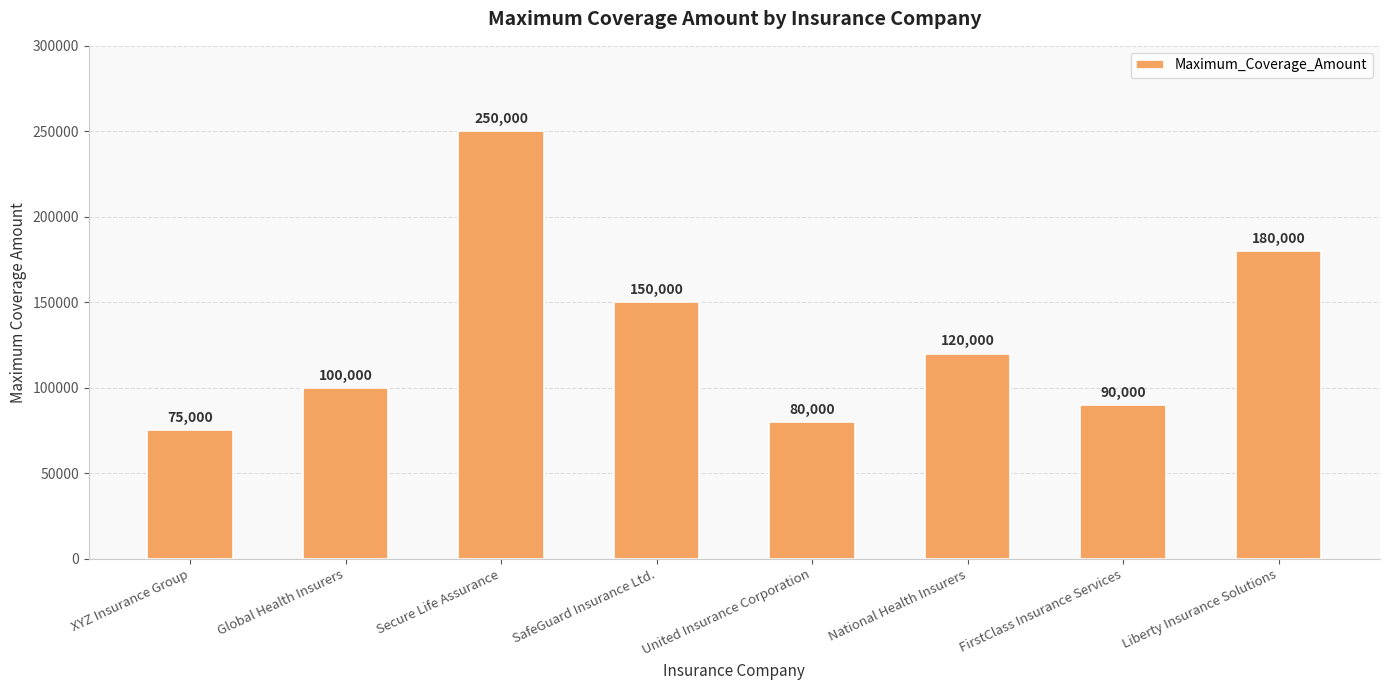

Reading left to right, transcribe all the data shown in this chart.

XYZ Insurance Group=75000	Global Health Insurers=100000	Secure Life Assurance=250000	SafeGuard Insurance Ltd.=150000	United Insurance Corporation=80000	National Health Insurers=120000	FirstClass Insurance Services=90000	Liberty Insurance Solutions=180000